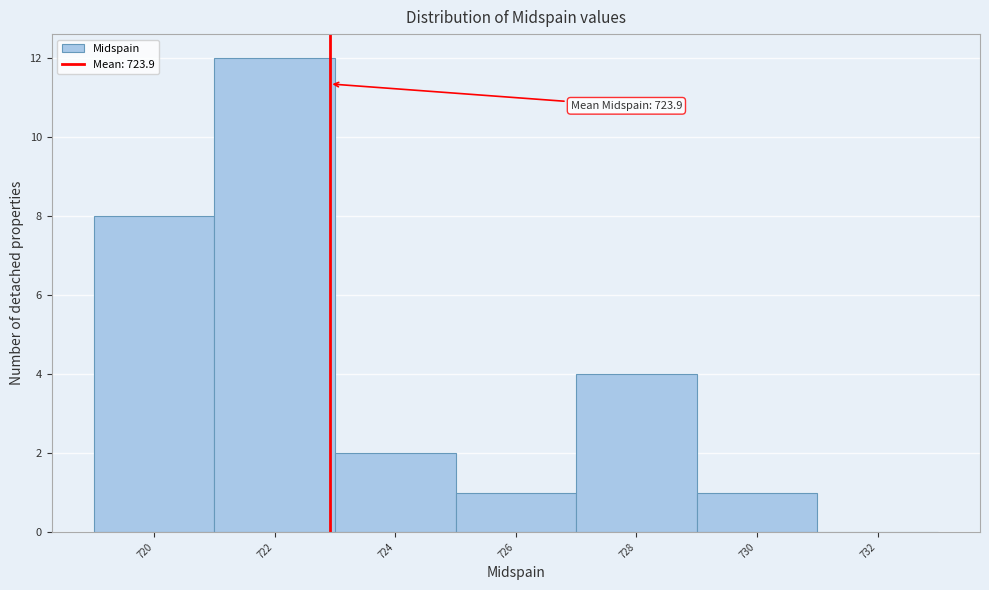

Is it true that the value at 728 is 1?

False